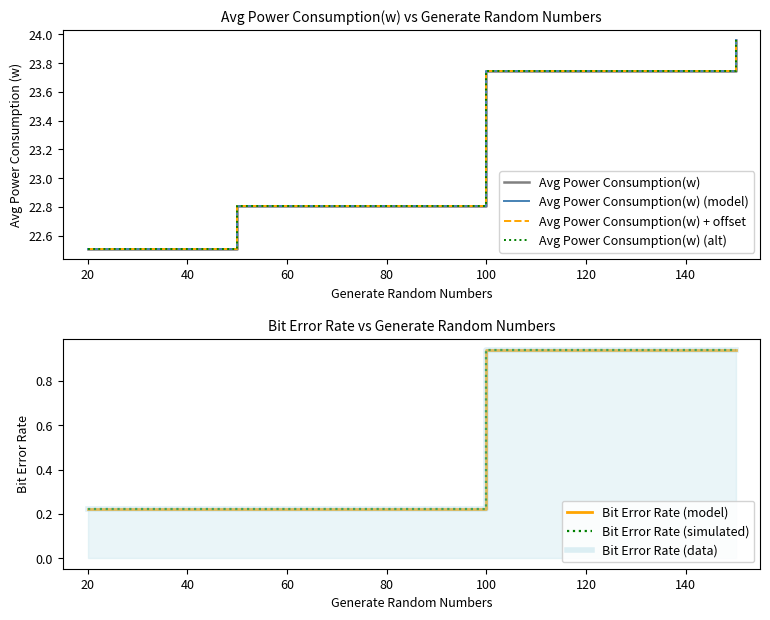

The value of Bit Error Rate at 100 is 1.3. True or false?

False